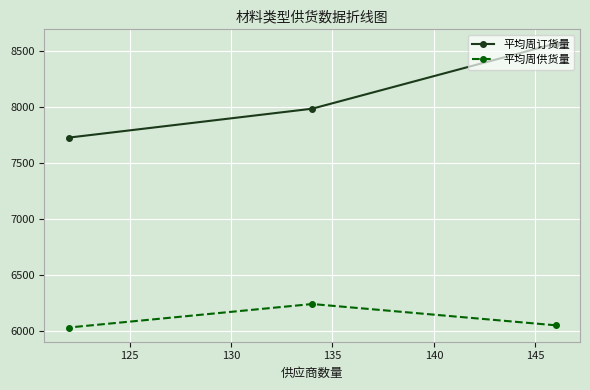

Does the chart display data point markers on the line(s)?

Yes